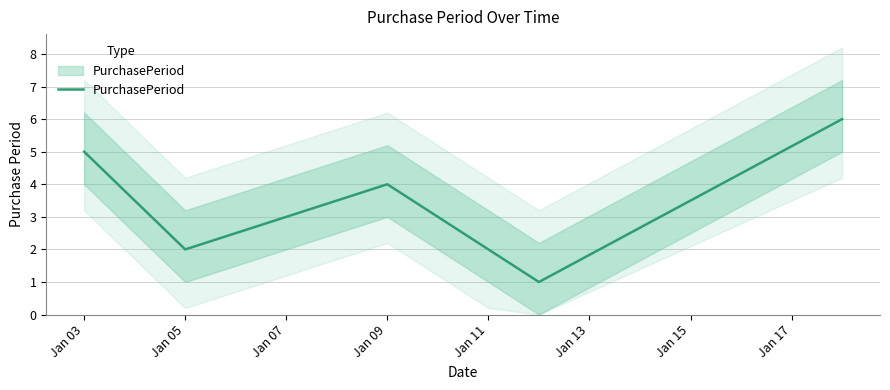

How many series are shown in this chart?

1